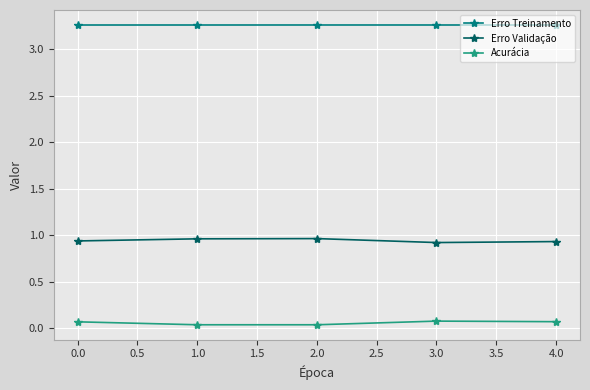

What is the total value across all series at 1.0?

4.3